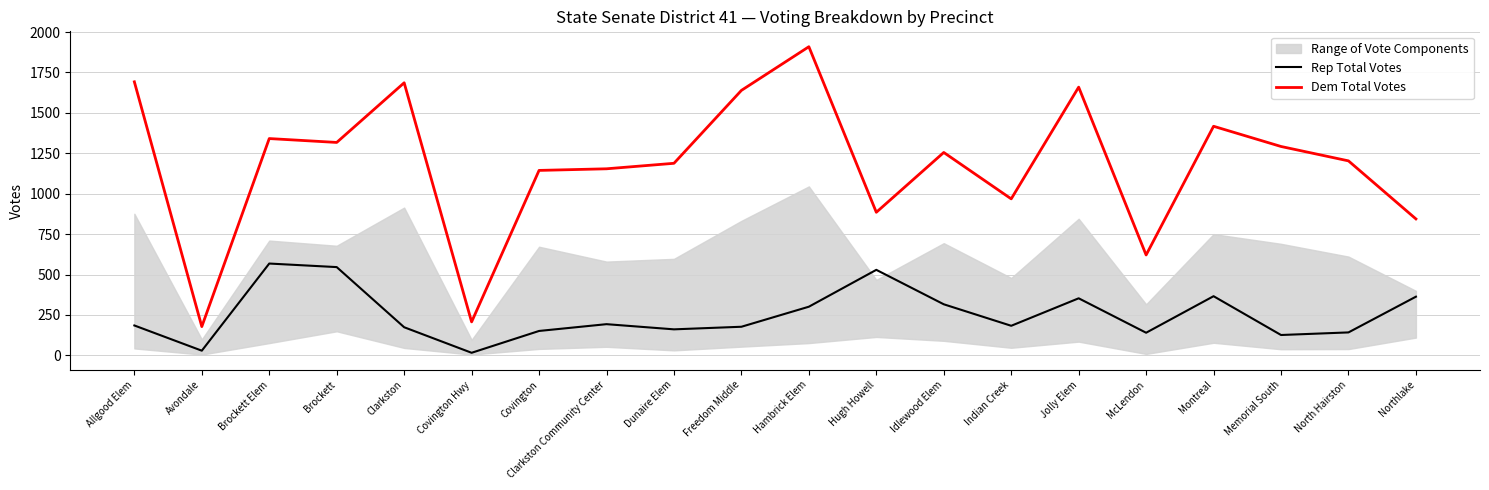

True or false: Dem Total Votes and Rep Total Votes cross at least once.

False